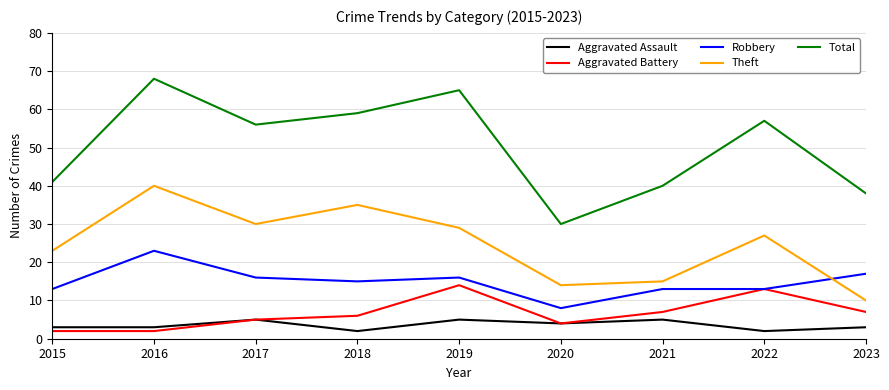

Which series has the largest range (max minus min)?

Total